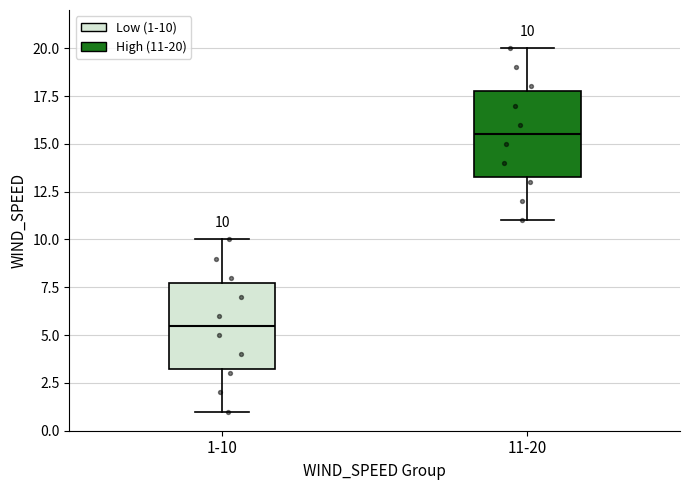

Which box has the lowest median line?

1-10